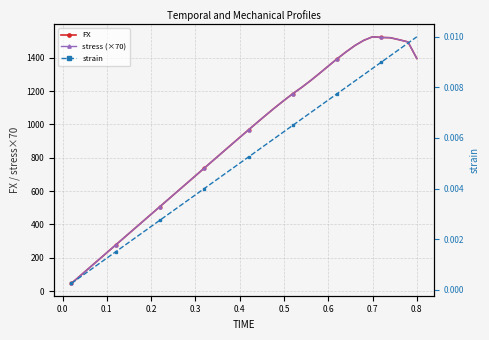

Which series has the widest spread of values?

stress (×70)